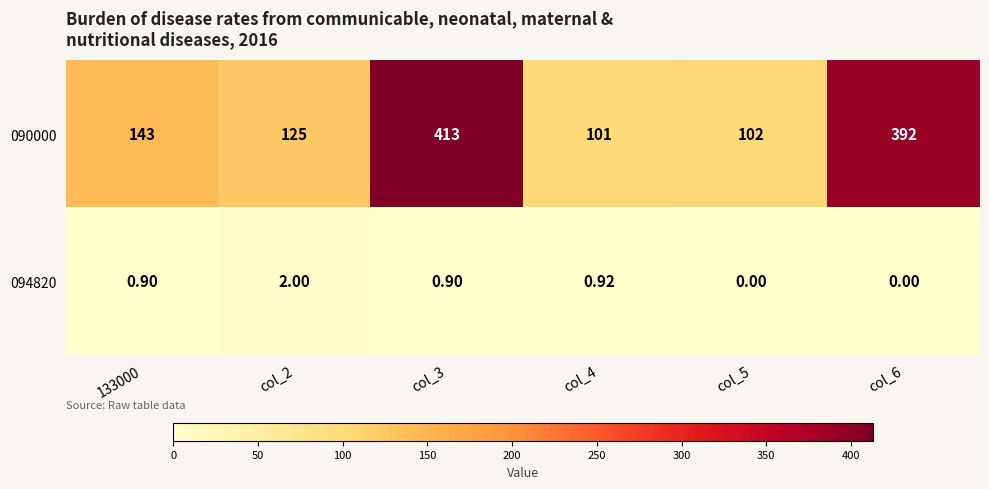

Rank the series by their maximum value, from highest to lowest.

090000, 094820